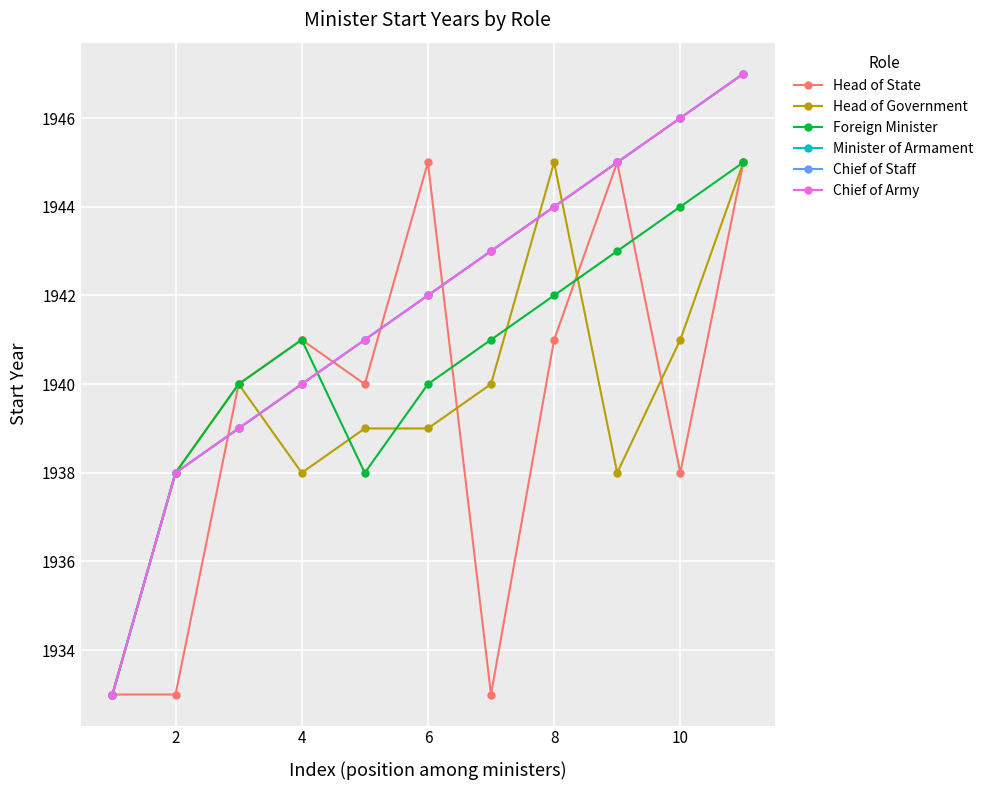

What is the difference between the maximum and minimum values in the Chief of Army series?

14